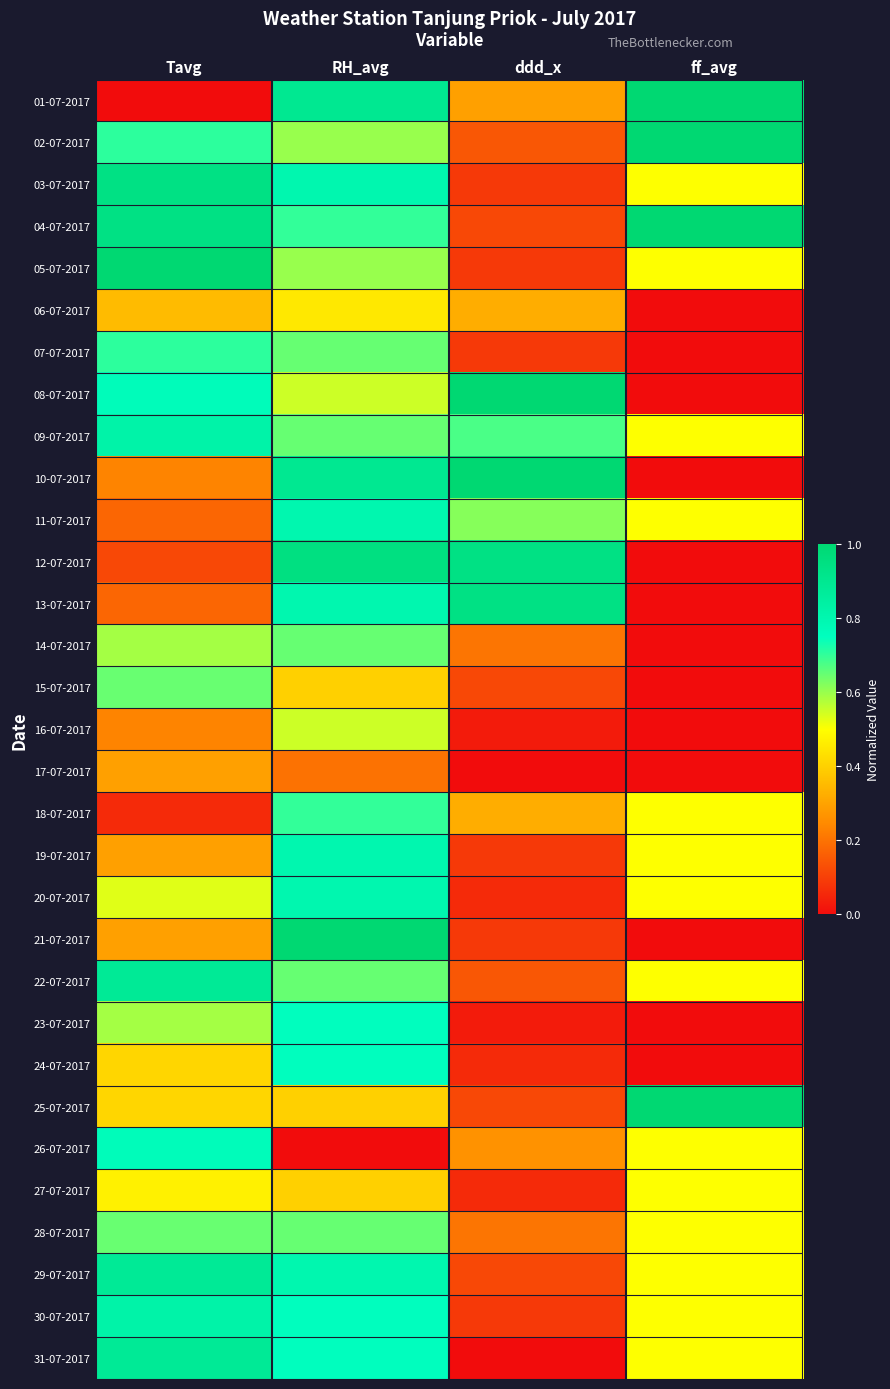

List the series in order of their peak value, highest first.

01-07-2017, 02-07-2017, 04-07-2017, 05-07-2017, 08-07-2017, 10-07-2017, 21-07-2017, 25-07-2017, 12-07-2017, 13-07-2017, 03-07-2017, 22-07-2017, 29-07-2017, 31-07-2017, 09-07-2017, 30-07-2017, 11-07-2017, 19-07-2017, 20-07-2017, 26-07-2017, 23-07-2017, 24-07-2017, 07-07-2017, 18-07-2017, 14-07-2017, 28-07-2017, 15-07-2017, 16-07-2017, 27-07-2017, 06-07-2017, 17-07-2017